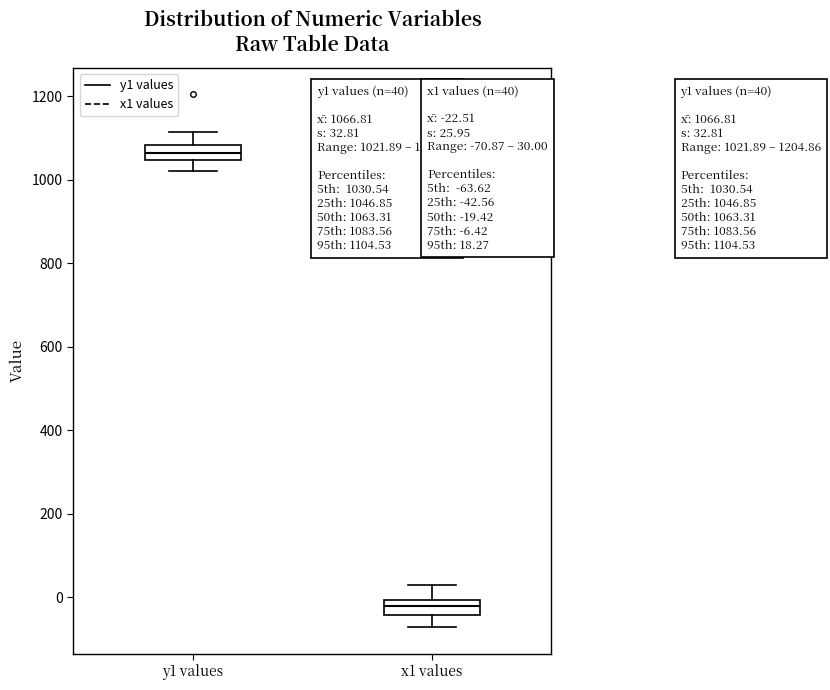

Which box has the highest median line?

y1 values